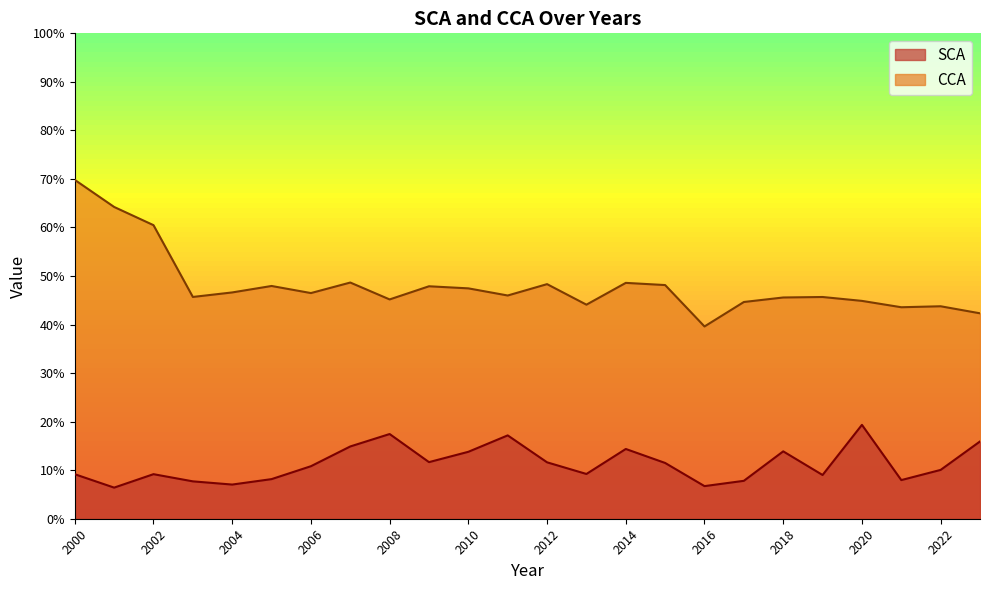

Rank the series at 2006 from lowest to highest value.

SCA, CCA